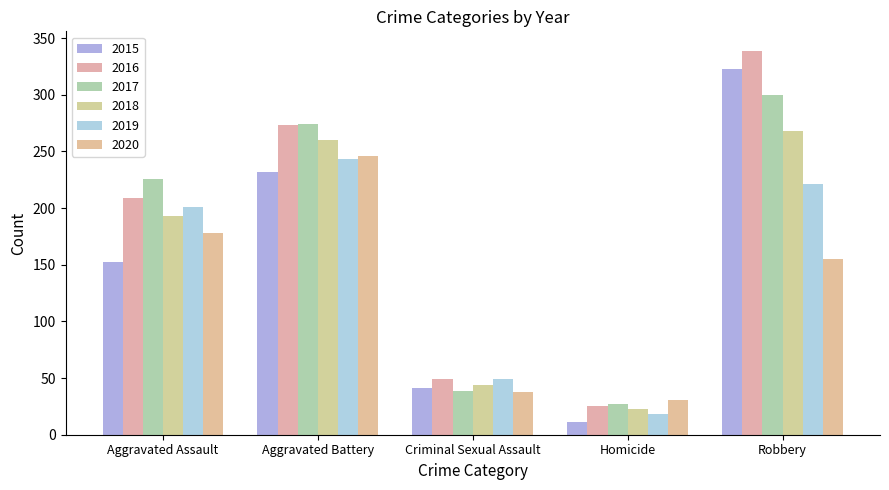

Which series has the largest range (max minus min)?

2016